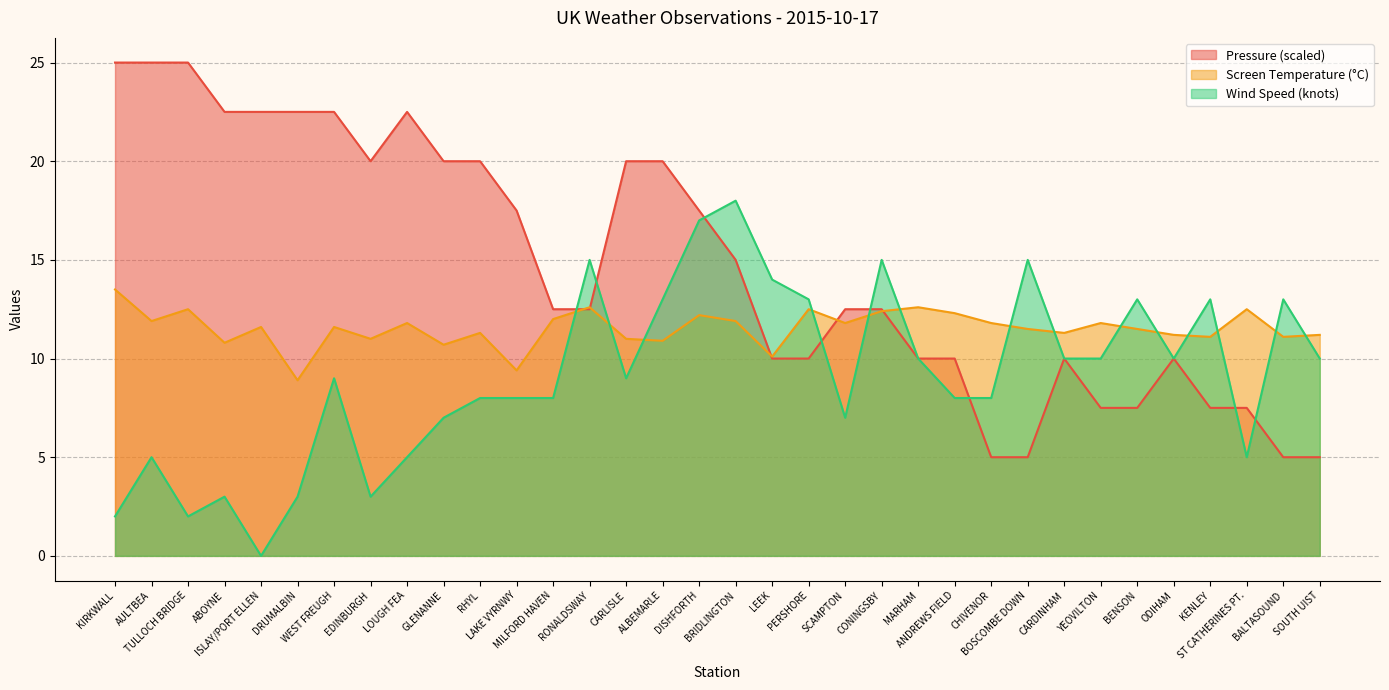

Reading left to right, extract all data points from this chart.

Pressure: KIRKWALL=25.0	AULTBEA=25.0	TULLOCH BRIDGE=25.0	ABOYNE=22.5	ISLAY/PORT ELLEN=22.5	DRUMALBIN=22.5	WEST FREUGH=22.5	EDINBURGH=20.0	LOUGH FEA=22.5	GLENANNE=20.0	RHYL=20.0	LAKE VYRNWY=17.5	MILFORD HAVEN=12.5	RONALDSWAY=12.5	CARLISLE=20.0	ALBEMARLE=20.0	DISHFORTH=17.5	BRIDLINGTON=15.0	LEEK=10.0	PERSHORE=10.0	SCAMPTON=12.5	CONINGSBY=12.5	MARHAM=10.0	ANDREWS FIELD=10.0	CHIVENOR=5.0	BOSCOMBE DOWN=5.0	CARDINHAM=10.0	YEOVILTON=7.5	BENSON=7.5	ODIHAM=10.0	KENLEY=7.5	ST CATHERINES PT.=7.5	BALTASOUND=5.0	SOUTH UIST=5.0
Screen Temperature: KIRKWALL=13.5	AULTBEA=11.9	TULLOCH BRIDGE=12.5	ABOYNE=10.8	ISLAY/PORT ELLEN=11.6	DRUMALBIN=8.9	WEST FREUGH=11.6	EDINBURGH=11.0	LOUGH FEA=11.8	GLENANNE=10.7	RHYL=11.3	LAKE VYRNWY=9.4	MILFORD HAVEN=12.0	RONALDSWAY=12.6	CARLISLE=11.0	ALBEMARLE=10.9	DISHFORTH=12.2	BRIDLINGTON=11.9	LEEK=10.1	PERSHORE=12.5	SCAMPTON=11.8	CONINGSBY=12.4	MARHAM=12.6	ANDREWS FIELD=12.3	CHIVENOR=11.8	BOSCOMBE DOWN=11.5	CARDINHAM=11.3	YEOVILTON=11.8	BENSON=11.5	ODIHAM=11.2	KENLEY=11.1	ST CATHERINES PT.=12.5	BALTASOUND=11.1	SOUTH UIST=11.2
Wind Speed: KIRKWALL=2.0	AULTBEA=5.0	TULLOCH BRIDGE=2.0	ABOYNE=3.0	ISLAY/PORT ELLEN=0.0	DRUMALBIN=3.0	WEST FREUGH=9.0	EDINBURGH=3.0	LOUGH FEA=5.0	GLENANNE=7.0	RHYL=8.0	LAKE VYRNWY=8.0	MILFORD HAVEN=8.0	RONALDSWAY=15.0	CARLISLE=9.0	ALBEMARLE=13.0	DISHFORTH=17.0	BRIDLINGTON=18.0	LEEK=14.0	PERSHORE=13.0	SCAMPTON=7.0	CONINGSBY=15.0	MARHAM=10.0	ANDREWS FIELD=8.0	CHIVENOR=8.0	BOSCOMBE DOWN=15.0	CARDINHAM=10.0	YEOVILTON=10.0	BENSON=13.0	ODIHAM=10.0	KENLEY=13.0	ST CATHERINES PT.=5.0	BALTASOUND=13.0	SOUTH UIST=10.0